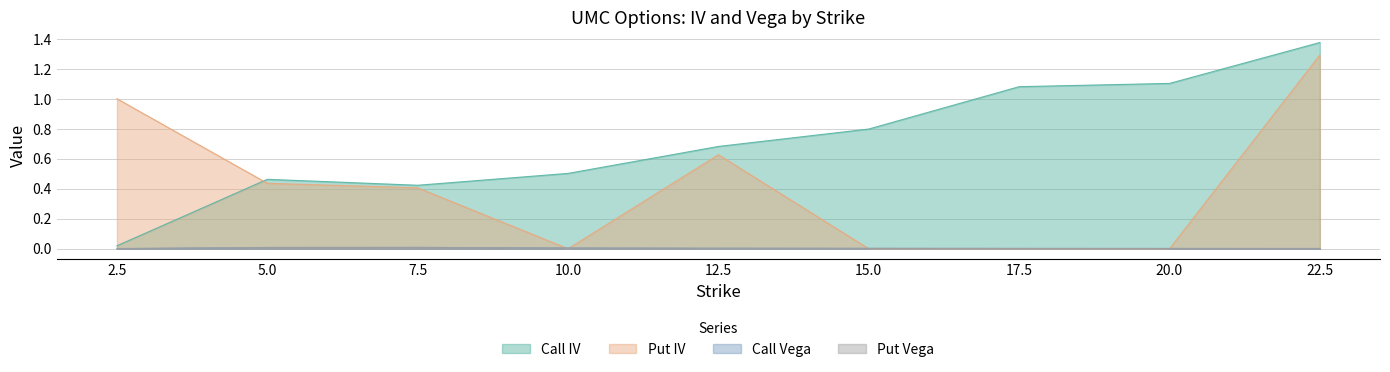

What is the approximate value of Call IV at 5.0?

0.5